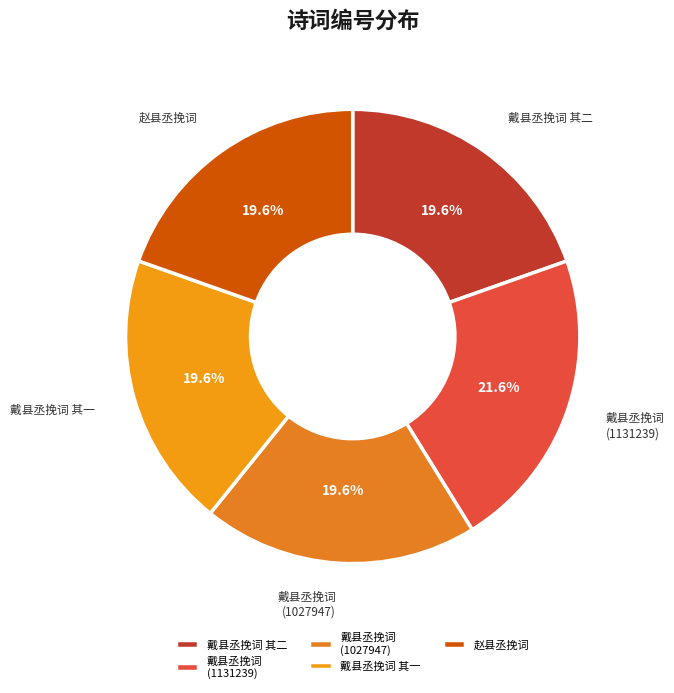

Combined, what portion of the pie is 赵县丞挽词 and 戴县丞挽词 其一?

39.2%